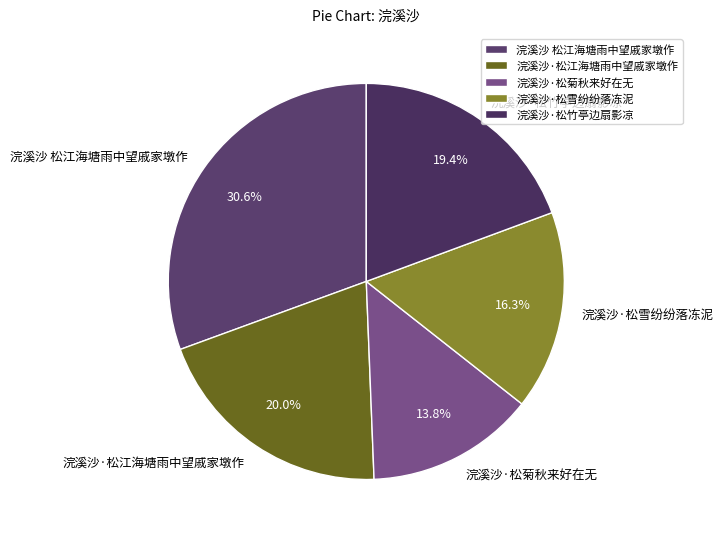

How many slices are in this pie chart?

5